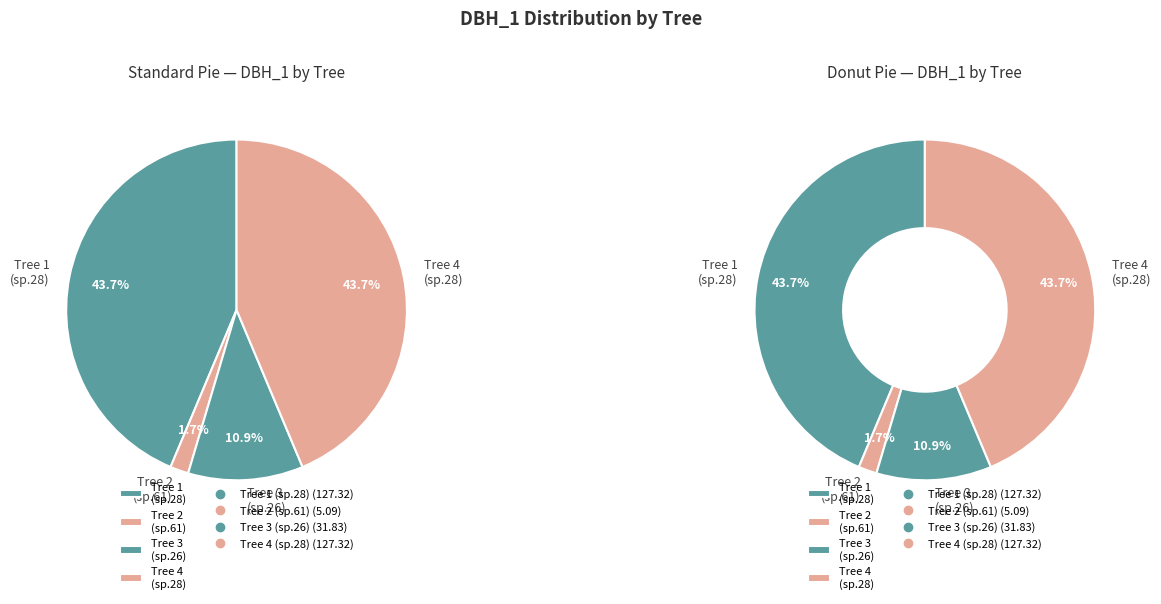

Is IFN3_27_350_A_4_3_IFN3 the majority of the pie?

No